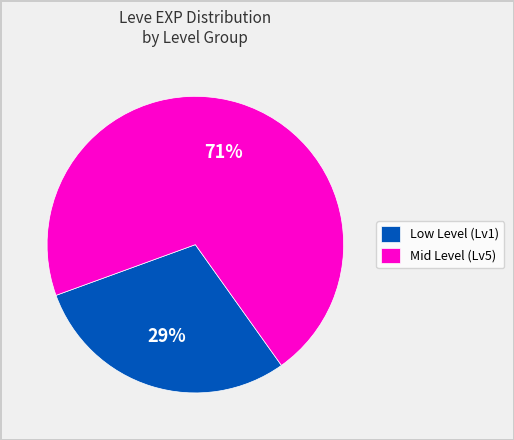

The Mid Level (Lv5) slice represents 66% of the pie. True or false?

False